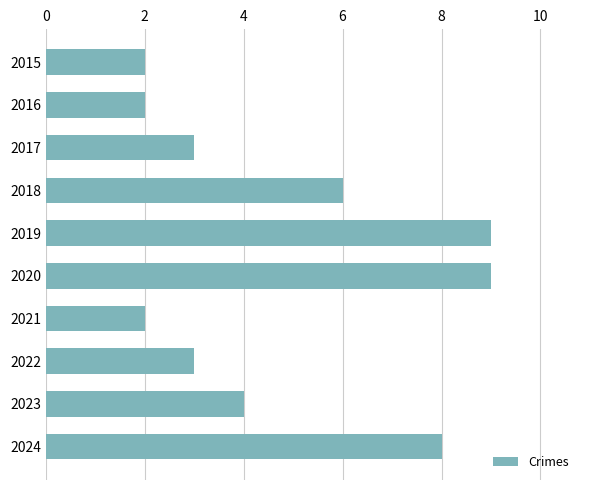

What is the sum of all values?

48